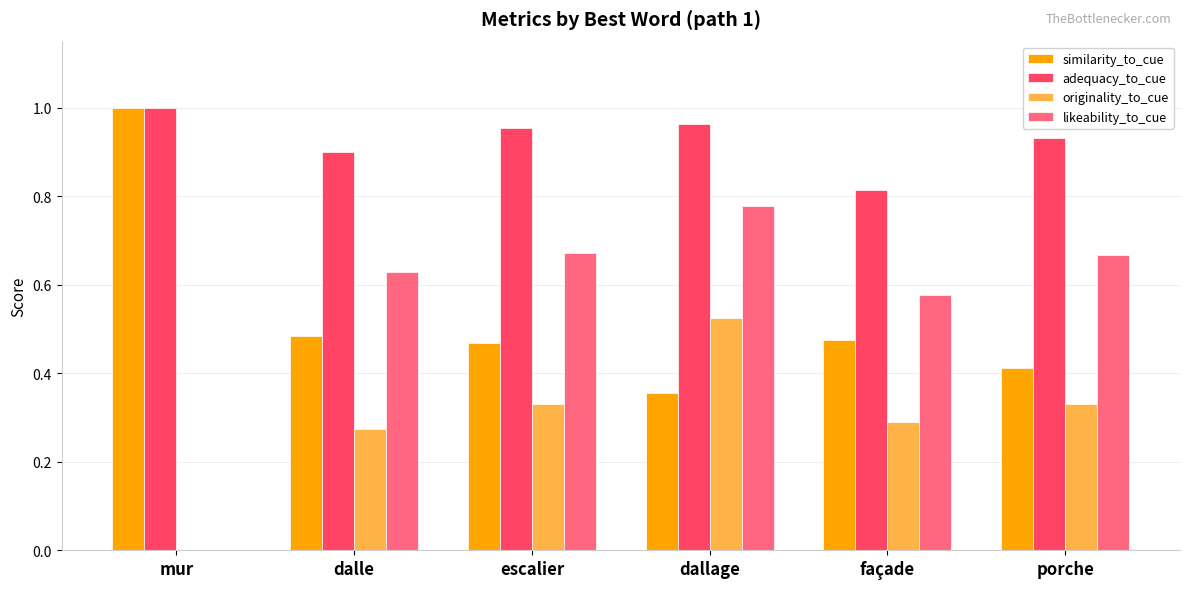

Between mur and dallage, which series saw the biggest shift?

likeability_to_cue